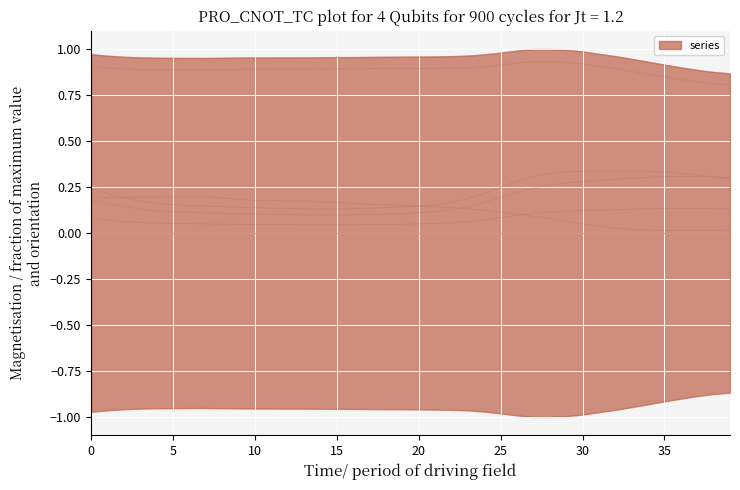

Count the number of data series in this chart.

6